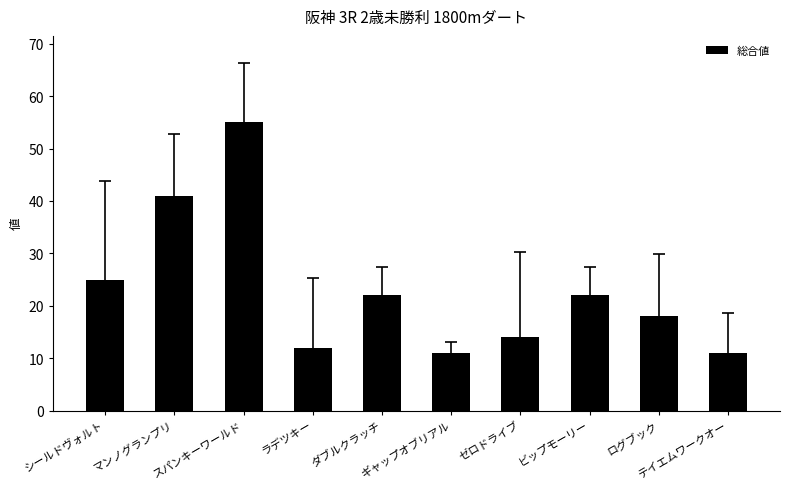

Reading left to right, list all the values displayed in this chart.

シールドヴォルト=25	マンノグランプリ=41	スパンキーワールド=55	ラデツキー=12	ダブルクラッチ=22	ギャップオブリアル=11	ゼロドライブ=14	ビップモーリー=22	ログブック=18	テイエムワークオー=11